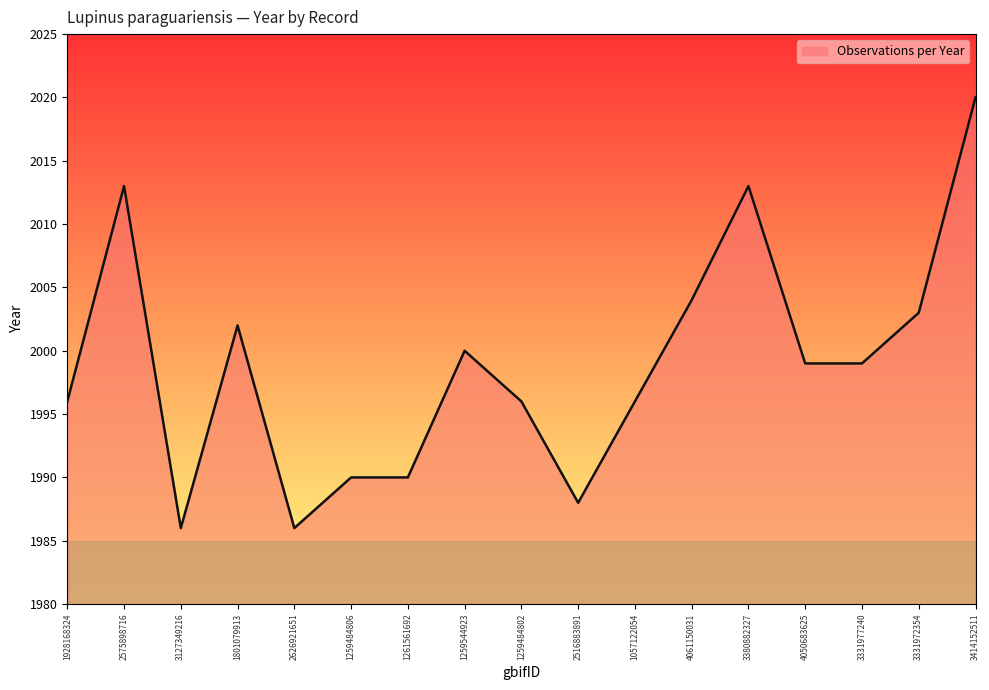

What position from the right is 4050683625?

4